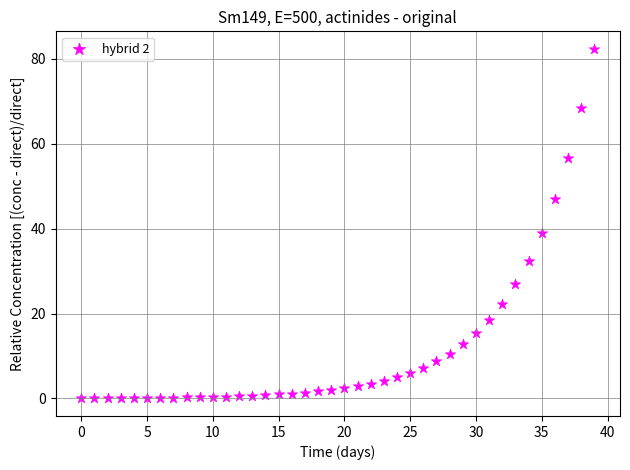

What is the range of Y values (max minus min)?

82.4